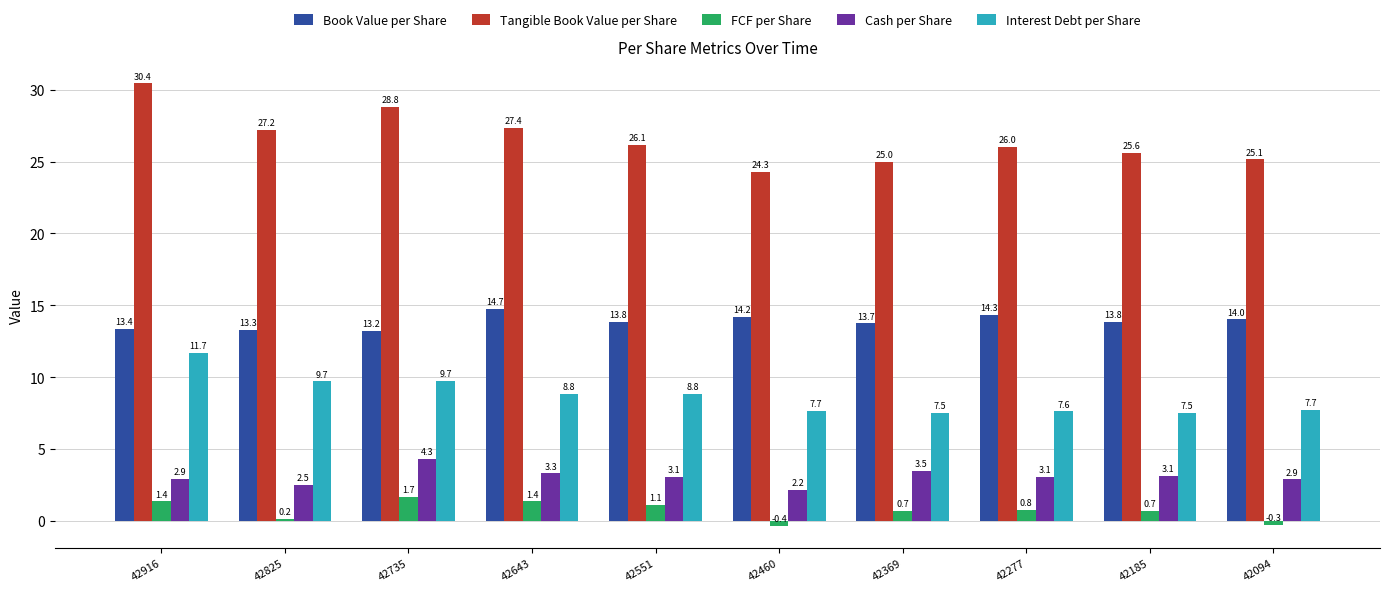

Reading right to left, extract all data points from this chart.

Book Value per Share: 42094=14.0	42185=13.8	42277=14.3	42369=13.7	42460=14.2	42551=13.8	42643=14.7	42735=13.2	42825=13.3	42916=13.4
Tangible Book Value per Share: 42094=25.1	42185=25.6	42277=26.0	42369=25.0	42460=24.3	42551=26.1	42643=27.4	42735=28.8	42825=27.2	42916=30.4
FCF per Share: 42094=-0.3	42185=0.7	42277=0.8	42369=0.7	42460=-0.4	42551=1.1	42643=1.4	42735=1.7	42825=0.2	42916=1.4
Cash per Share: 42094=2.9	42185=3.1	42277=3.1	42369=3.5	42460=2.2	42551=3.1	42643=3.3	42735=4.3	42825=2.5	42916=2.9
Interest Debt per Share: 42094=7.7	42185=7.5	42277=7.6	42369=7.5	42460=7.7	42551=8.8	42643=8.8	42735=9.7	42825=9.7	42916=11.7